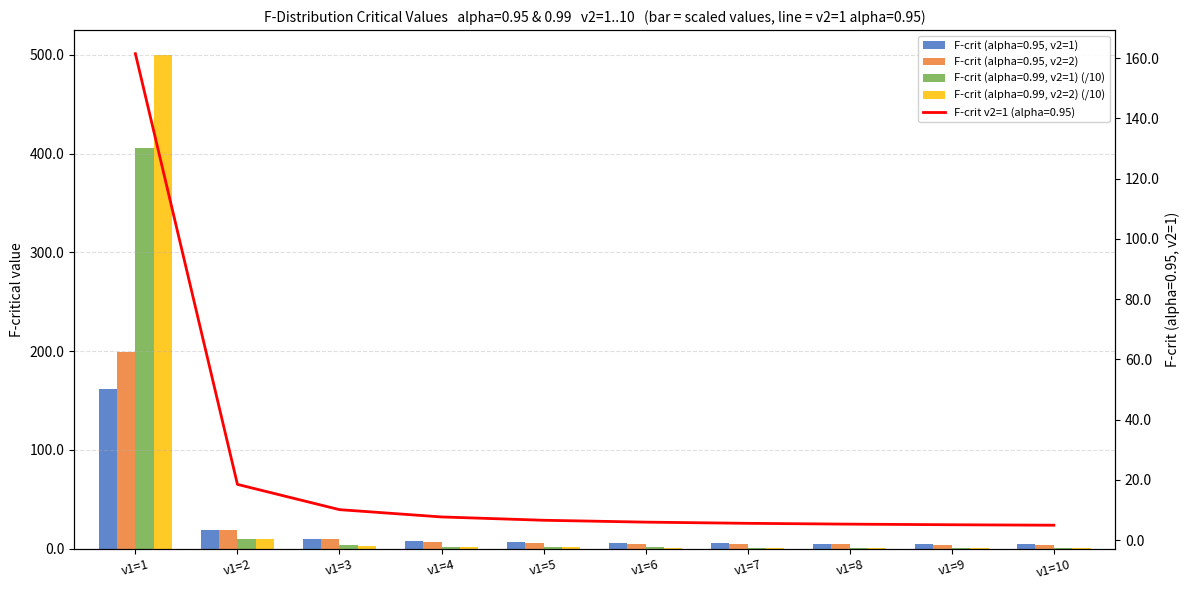

Where does the F-crit (alpha=0.95, v2=2) series first go above 5?

v1=1